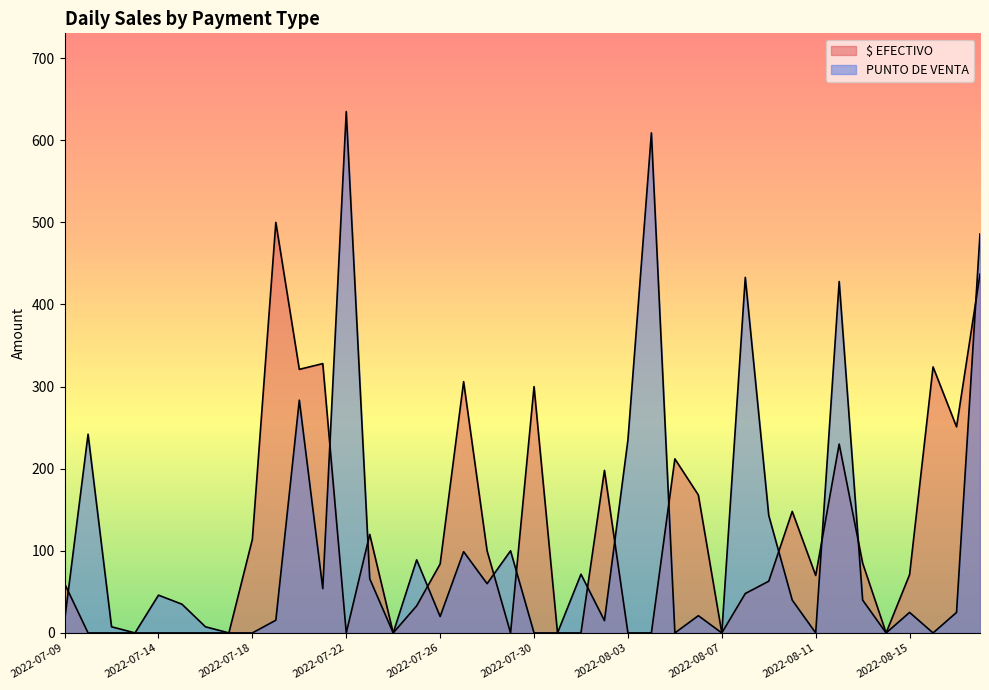

What position from the right is 2022-07-20?

30